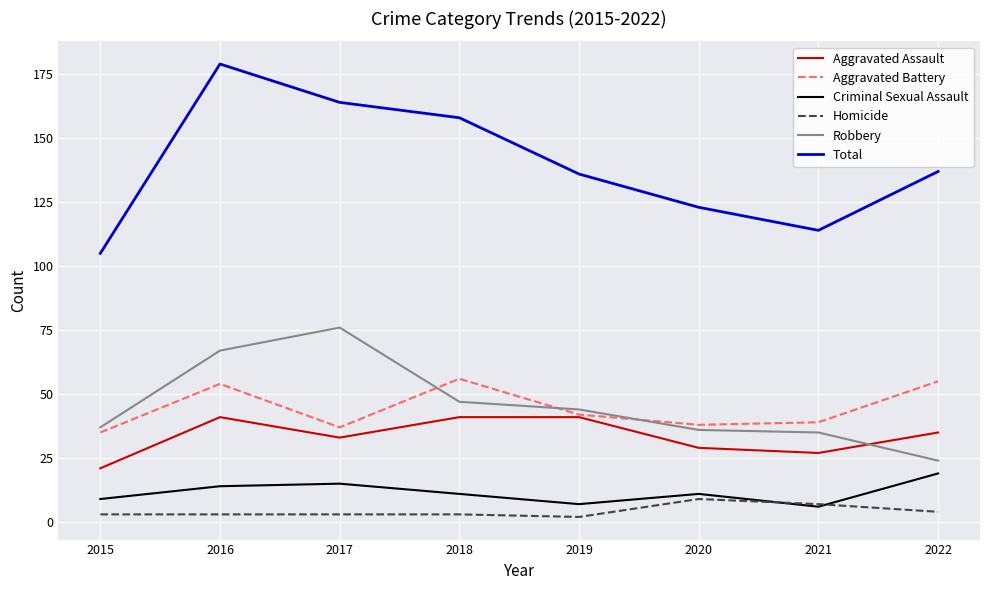

Reading left to right, list all the values displayed in this chart.

Aggravated Assault: 21	41	33	41	41	29	27	35
Aggravated Battery: 35	54	37	56	42	38	39	55
Criminal Sexual Assault: 9	14	15	11	7	11	6	19
Homicide: 3	3	3	3	2	9	7	4
Robbery: 37	67	76	47	44	36	35	24
Total: 105	179	164	158	136	123	114	137